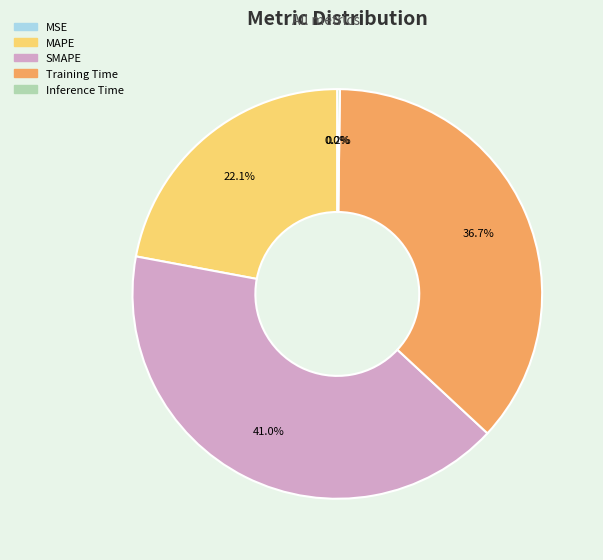

Which slice is the largest?

SMAPE